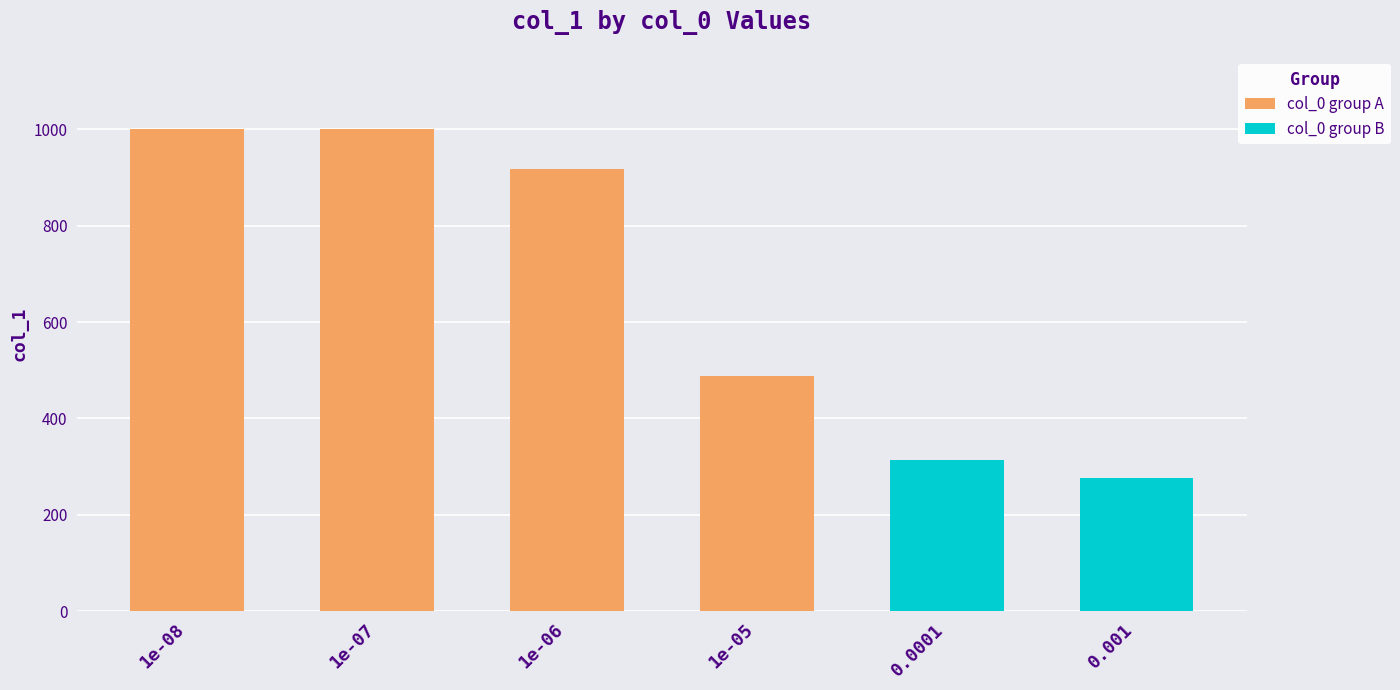

Which label corresponds to the largest value in the chart?

1e-08